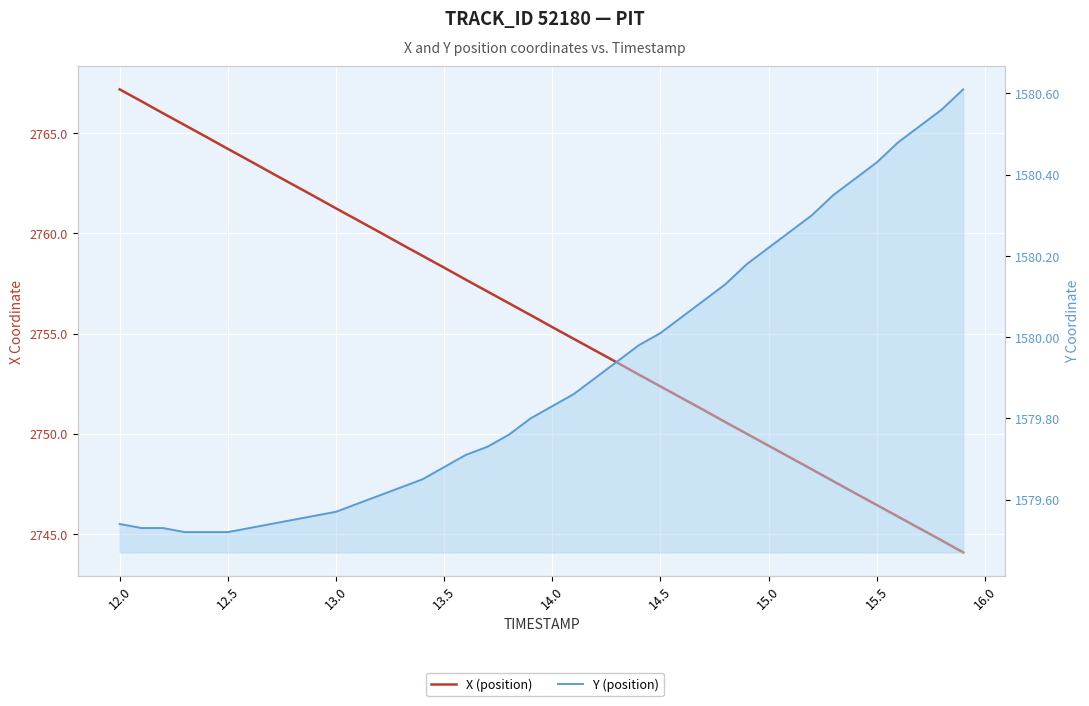

Which series has the largest total across all categories?

X (position)